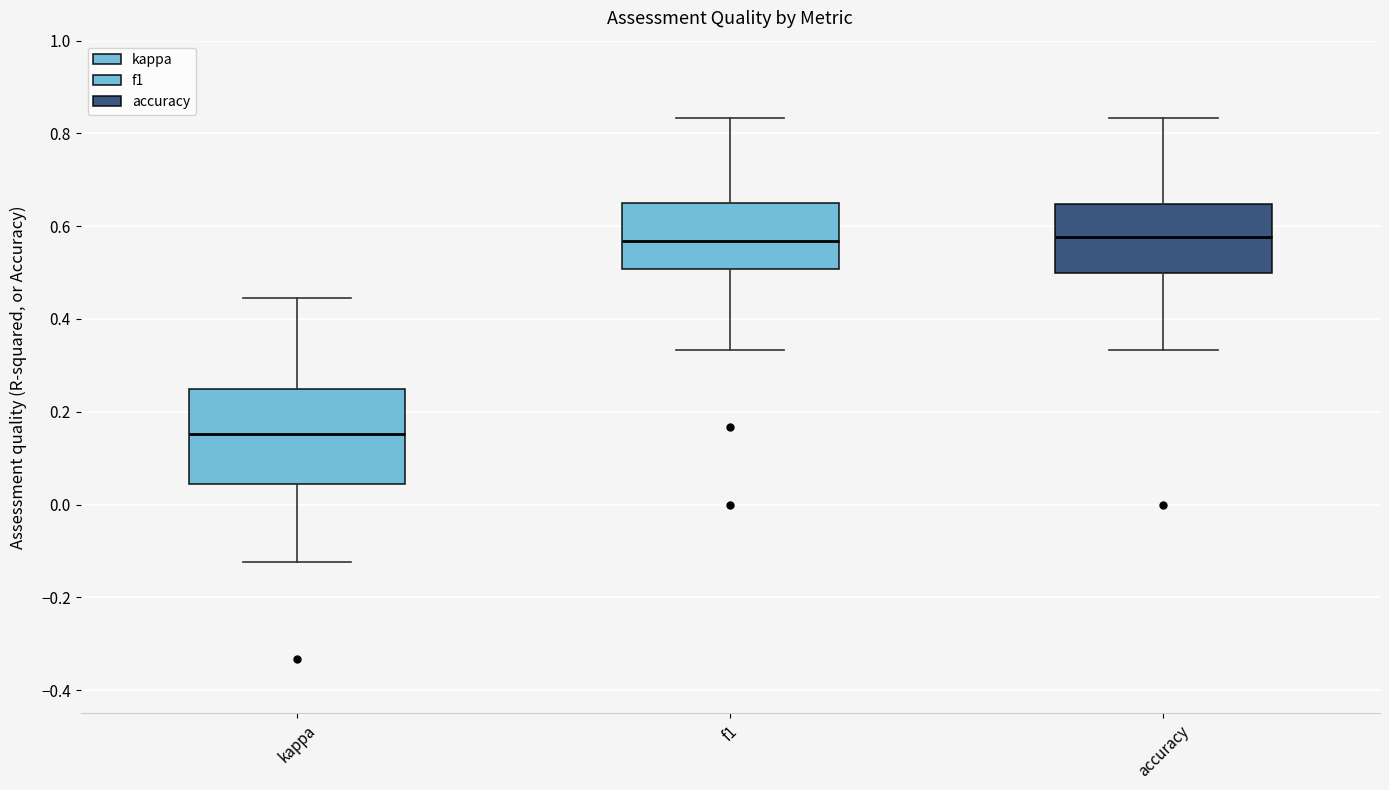

Which box is the tallest, from its lower edge to its upper edge?

kappa